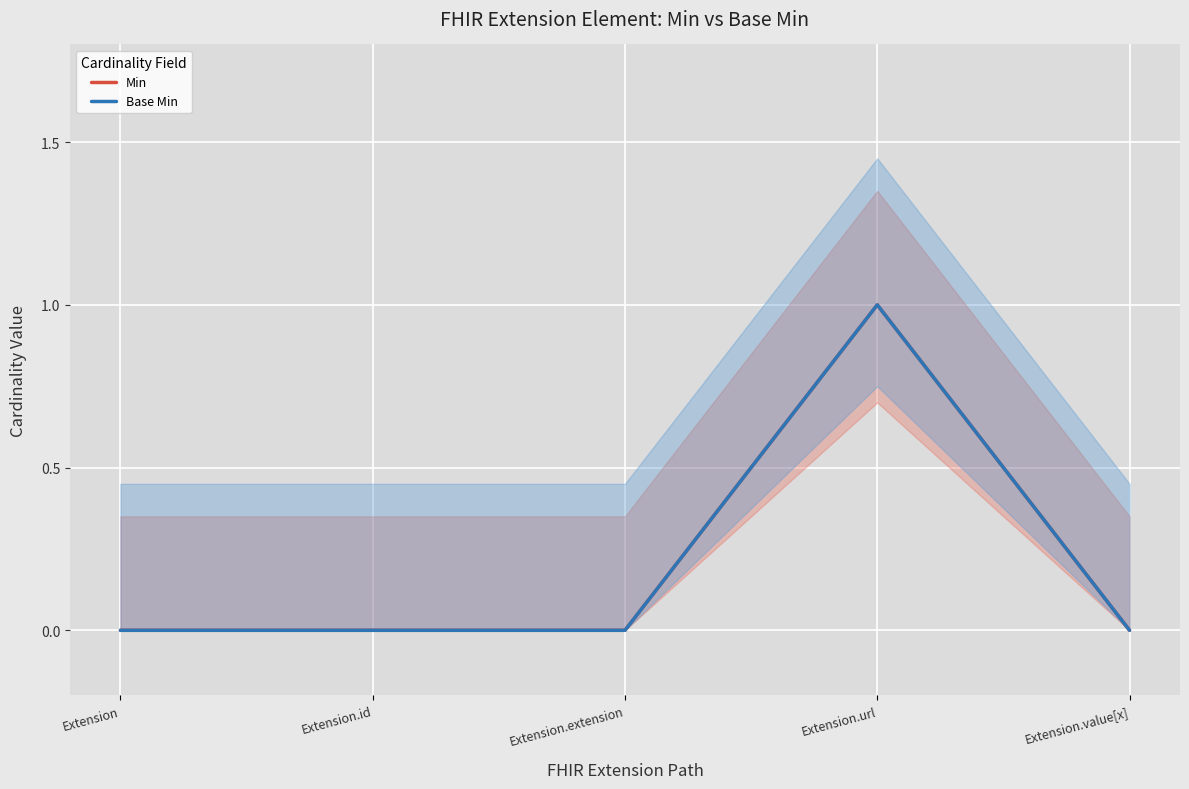

Where is Base Min nearest to the value 0?

Extension